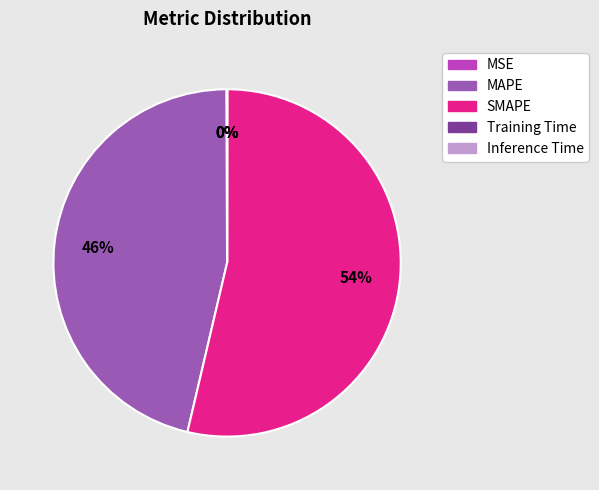

Is it true that SMAPE is 54% of the pie?

True